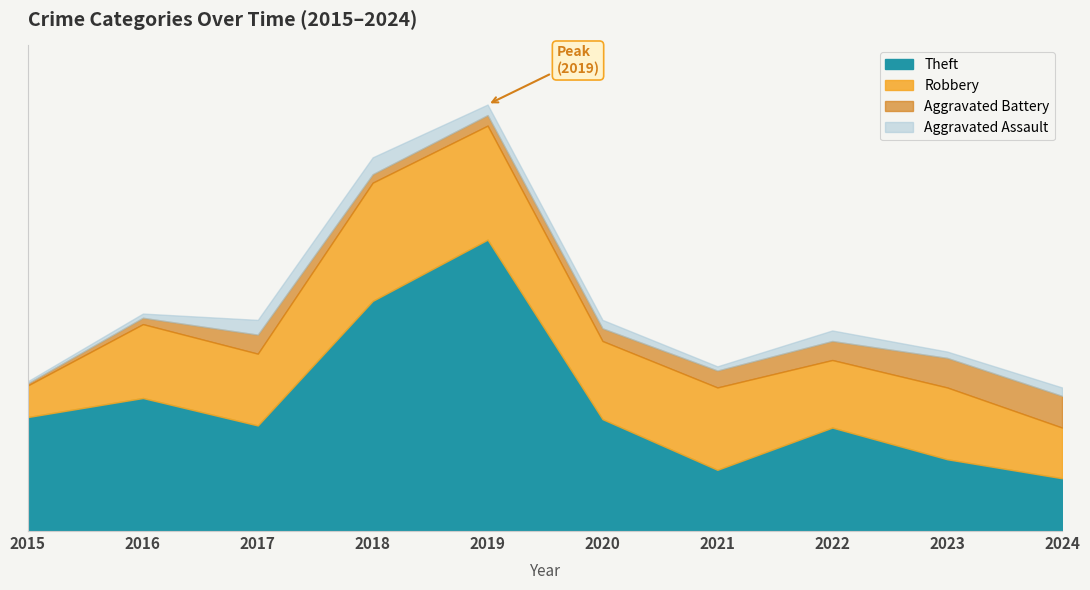

What is the sum of all Aggravated Battery values?

74